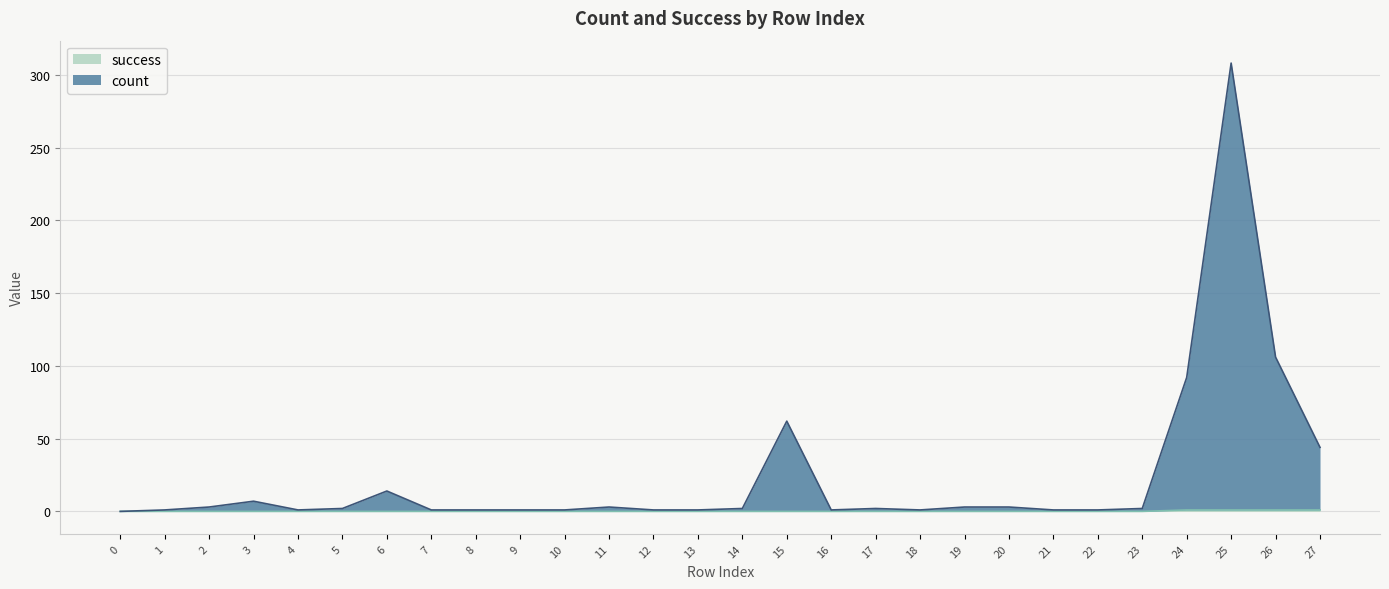

What is the total value across all series at 18?

1